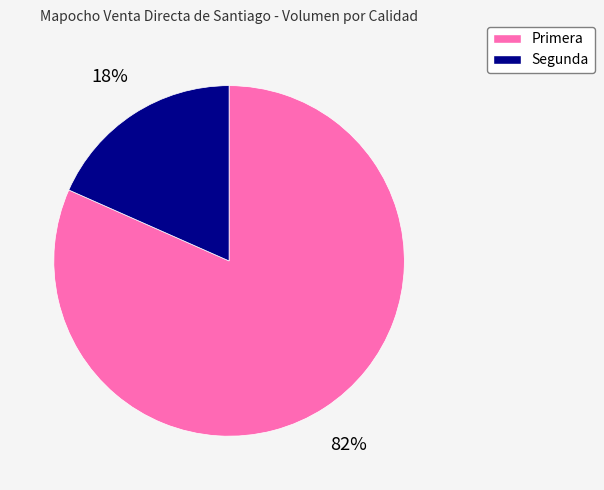

Which has a higher value, Segunda or Primera?

Primera